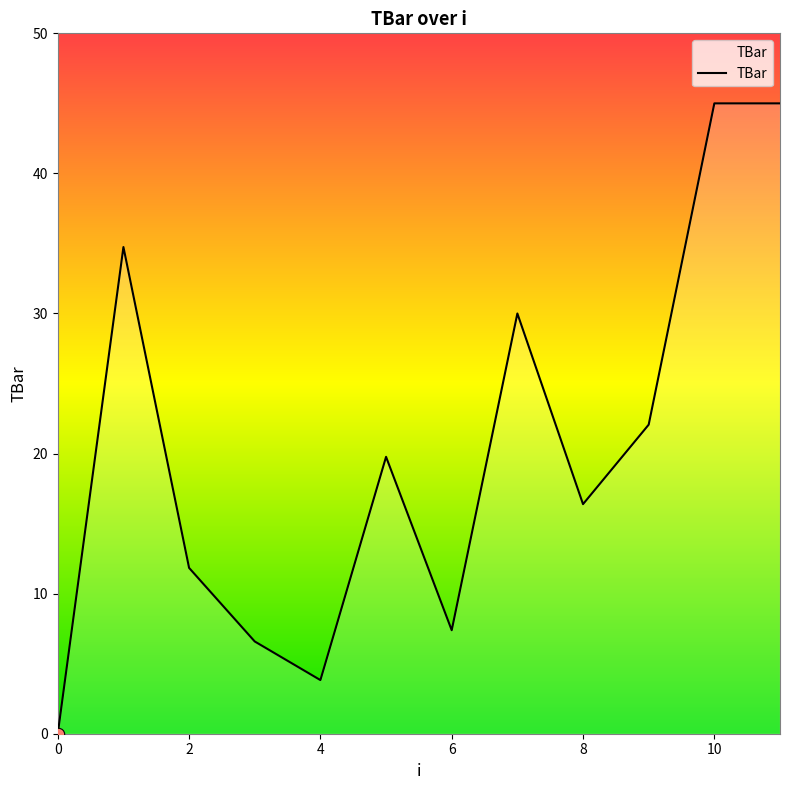

What is the maximum value shown in the chart?

45.0